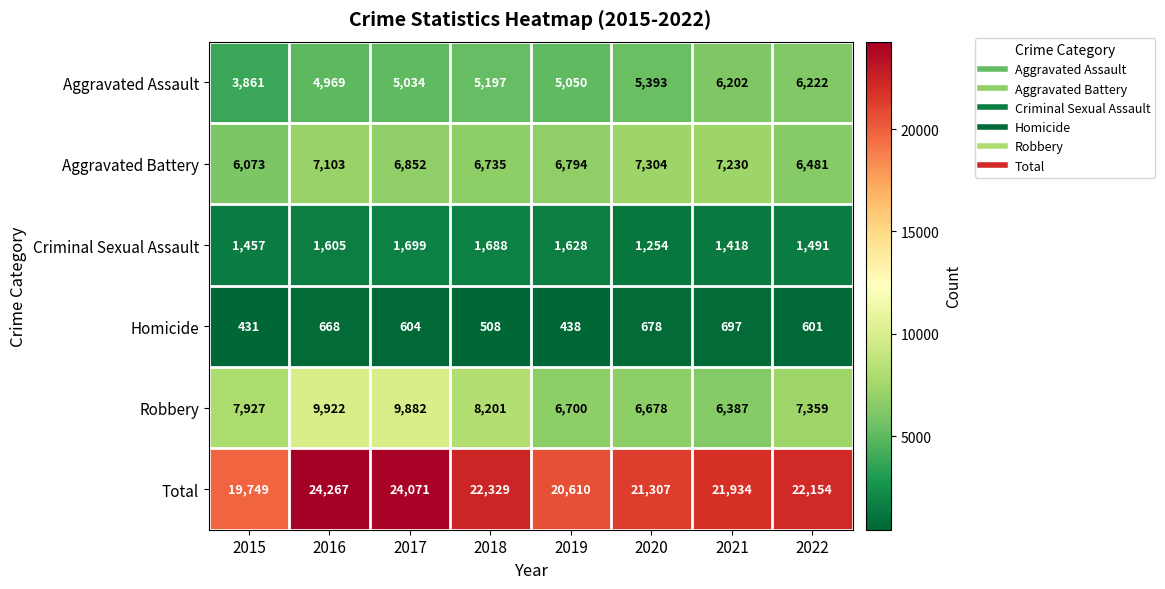

At which category is the sum across all series the highest?

2016